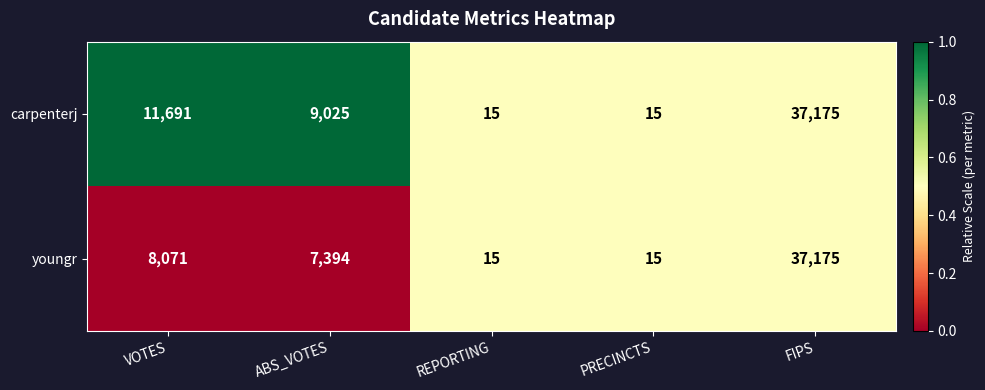

The value of carpenterj at ABS_VOTES is 3524. True or false?

False